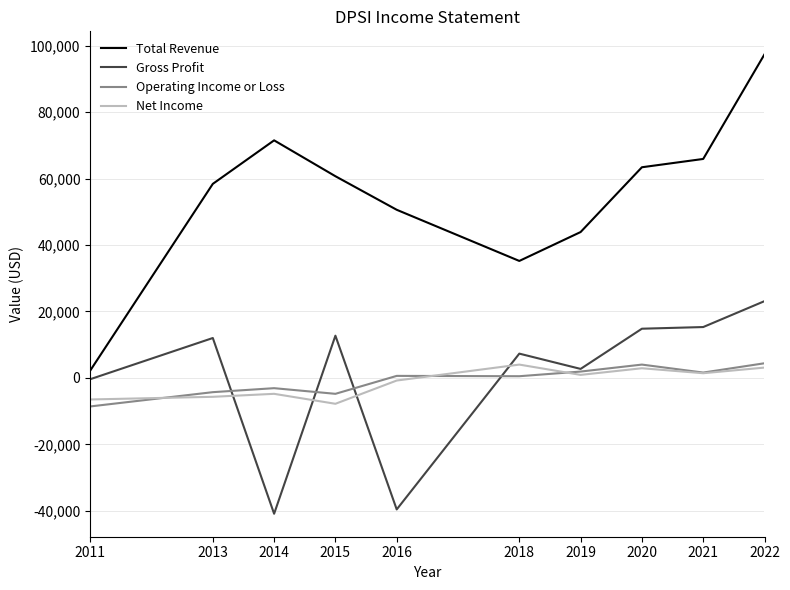

What is the difference between the maximum and minimum values in the Net Income series?

11800